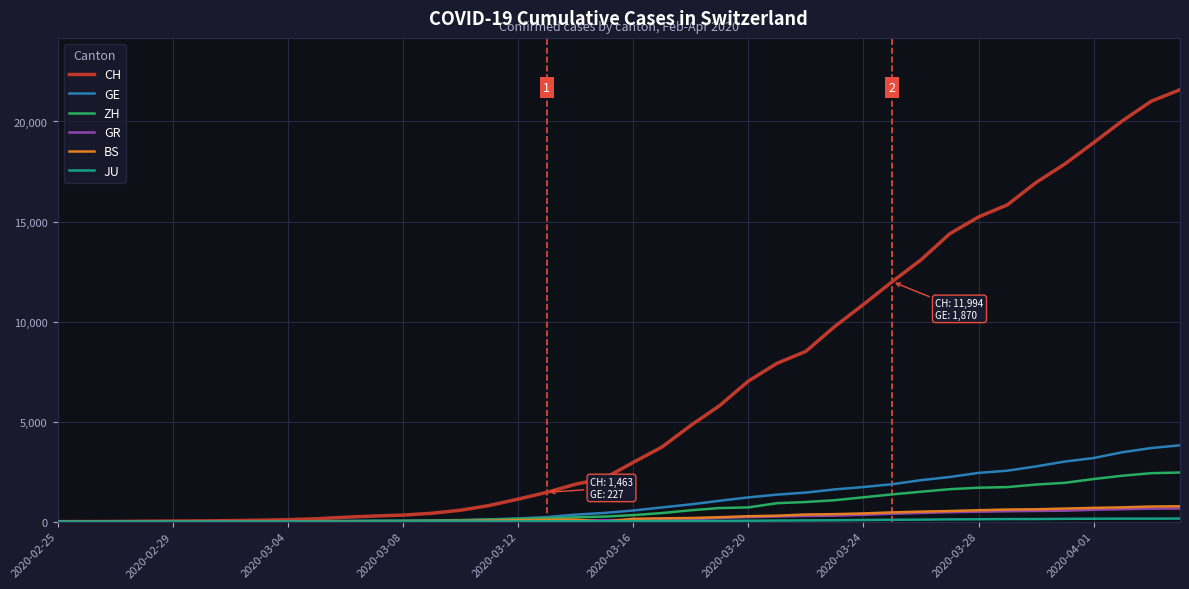

What is the greatest value displayed?

21587